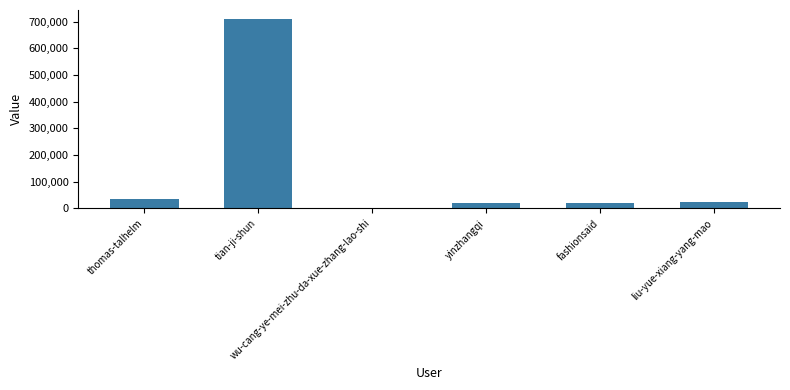

What is the sum of the values at tian-ji-shun and yinzhangqi?

726637